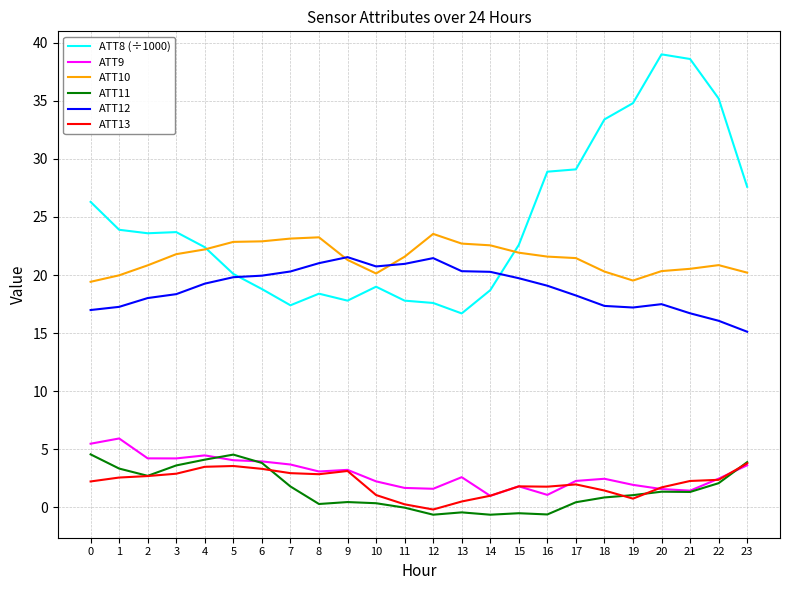

Is the value of ATT9 at 0 greater than the value of ATT8 (÷1000) at 11?

No